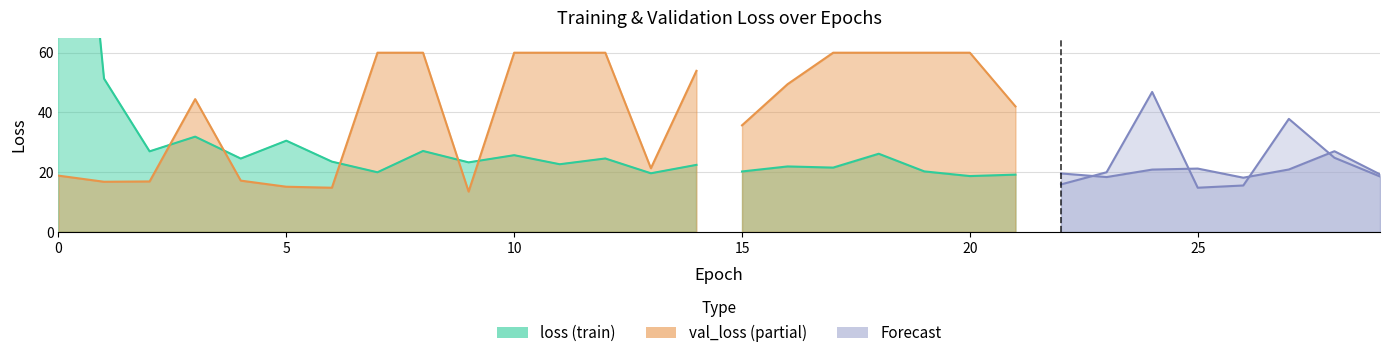

Reading left to right, transcribe all the data shown in this chart.

loss: 206.4	51.3	27.0	31.9	24.6	30.5	23.5	20.0	27.1	23.3	25.7	22.7	24.6	19.6	22.4	20.2	21.9	21.5	26.2	20.3	18.7	19.2	19.6	18.4	20.9	21.2	18.2	20.9	27.0	19.3
val_loss: 18.8	16.8	16.9	44.5	17.2	15.1	14.8	79.6	106.3	13.5	155.6	170.3	225.0	21.3	53.9	35.7	49.5	85.3	106.2	288.7	228.0	42.0	15.9	20.0	46.9	14.8	15.5	37.8	24.8	18.6